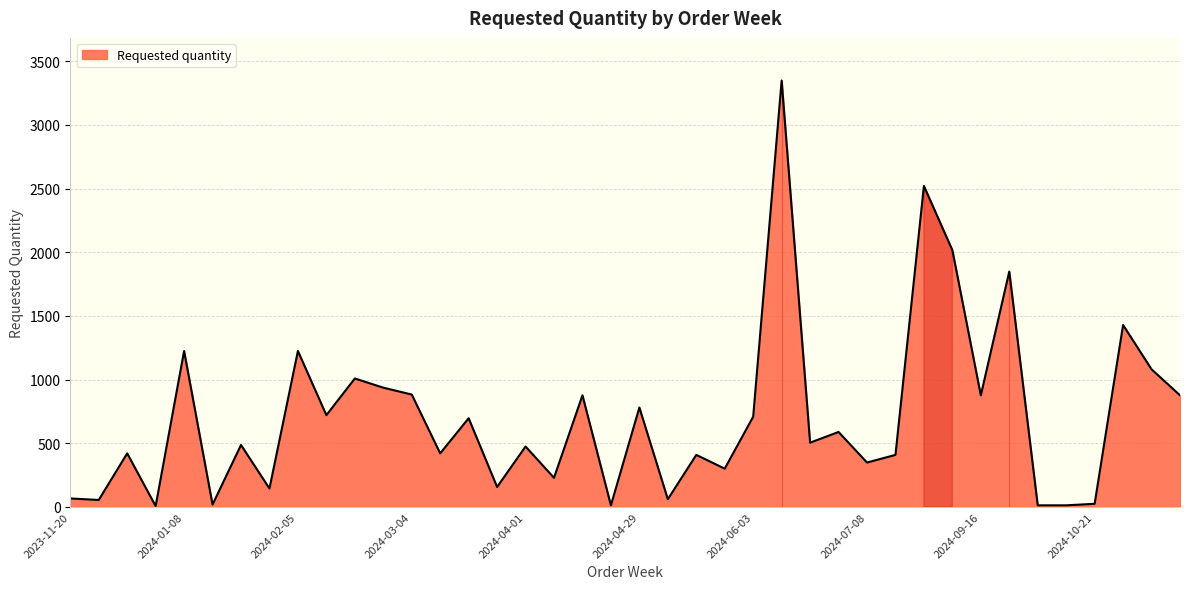

What is the maximum value shown in the chart?

3348